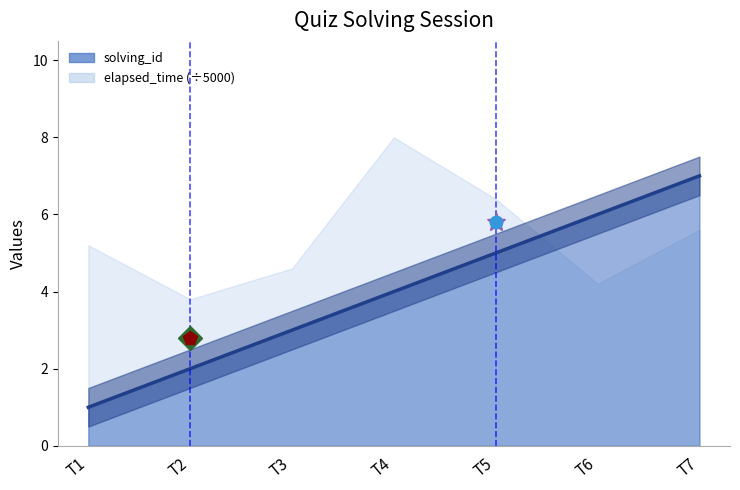

At which label is the value closest to 4?

T4